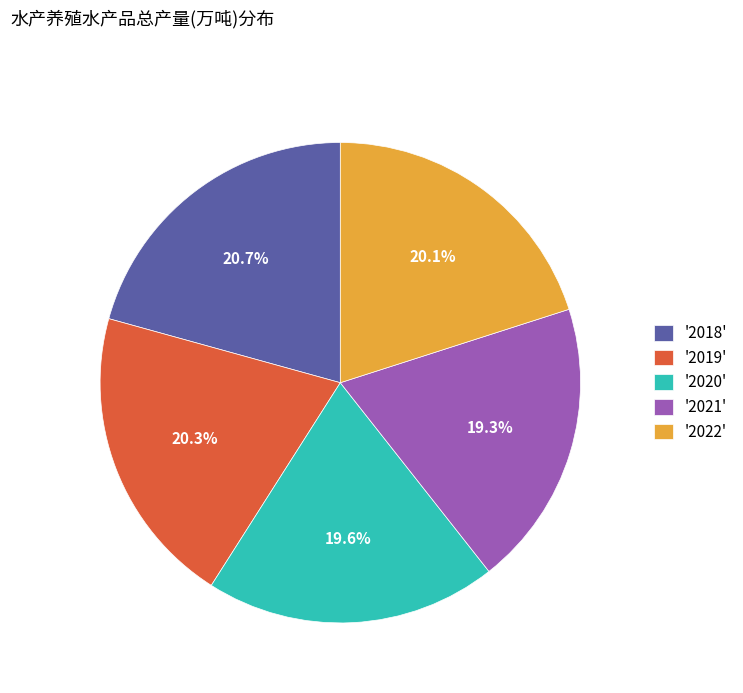

What is the ratio of the value at '2019' to the value at '2022'?

1.0